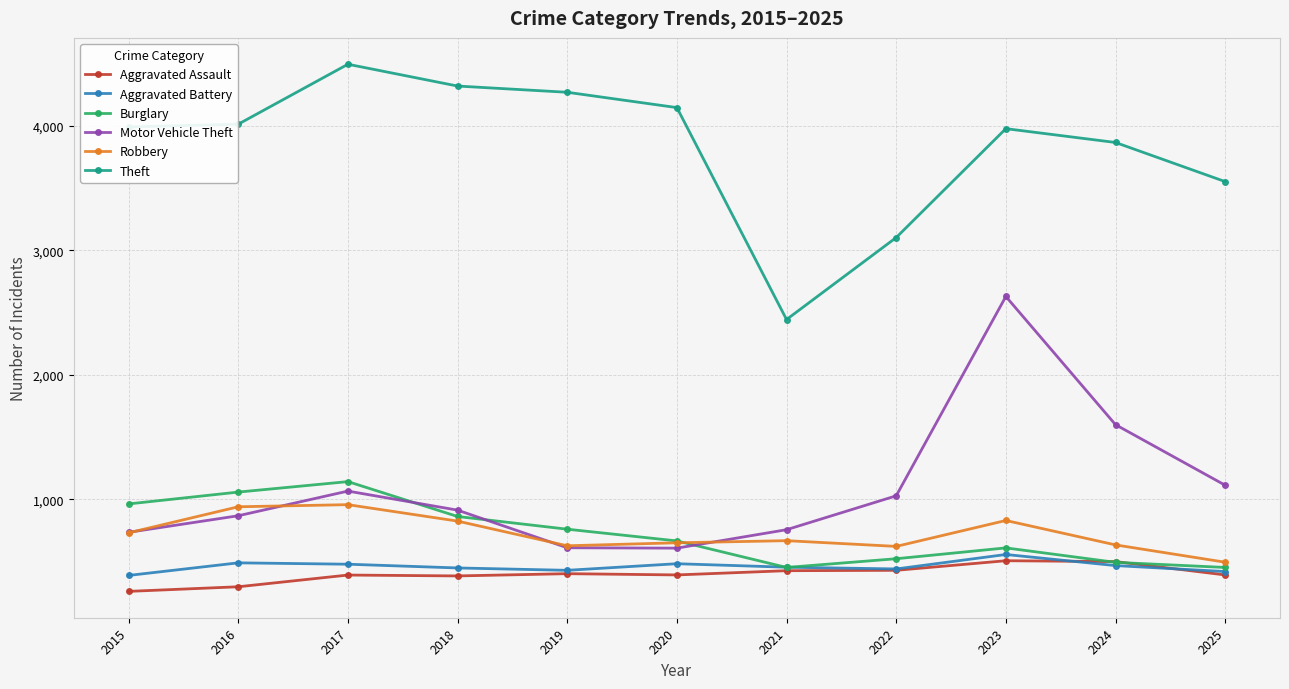

Is it true that Robbery equals 1013 at 2021?

False